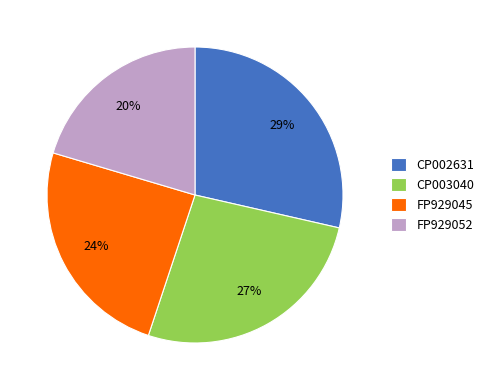

To the nearest percent, what is the average slice percentage?

25%